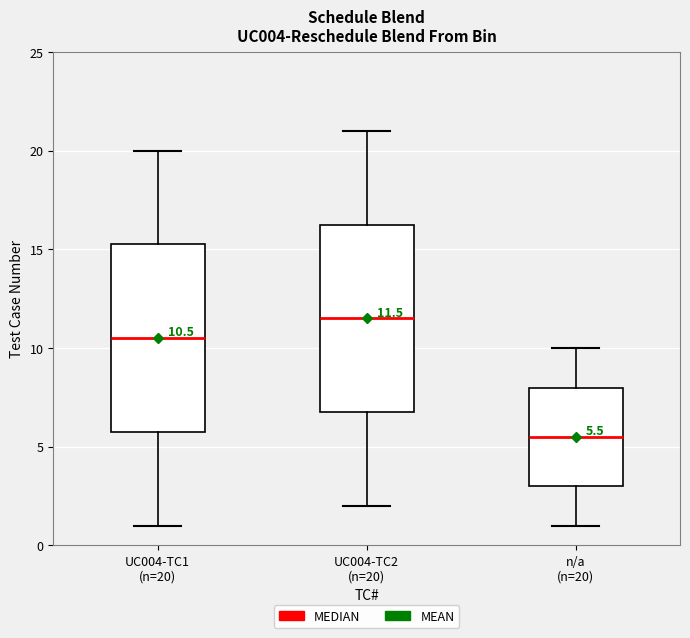

Which box's median line is the highest?

UC004-TC2 (n=20)